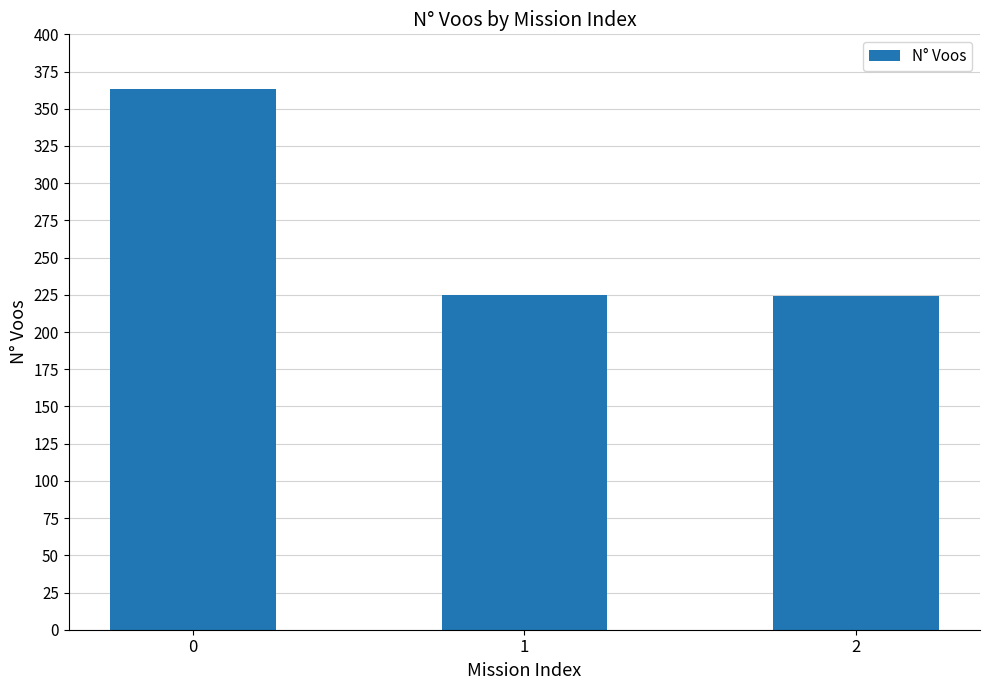

Read the value at 2, to the nearest 5.

225